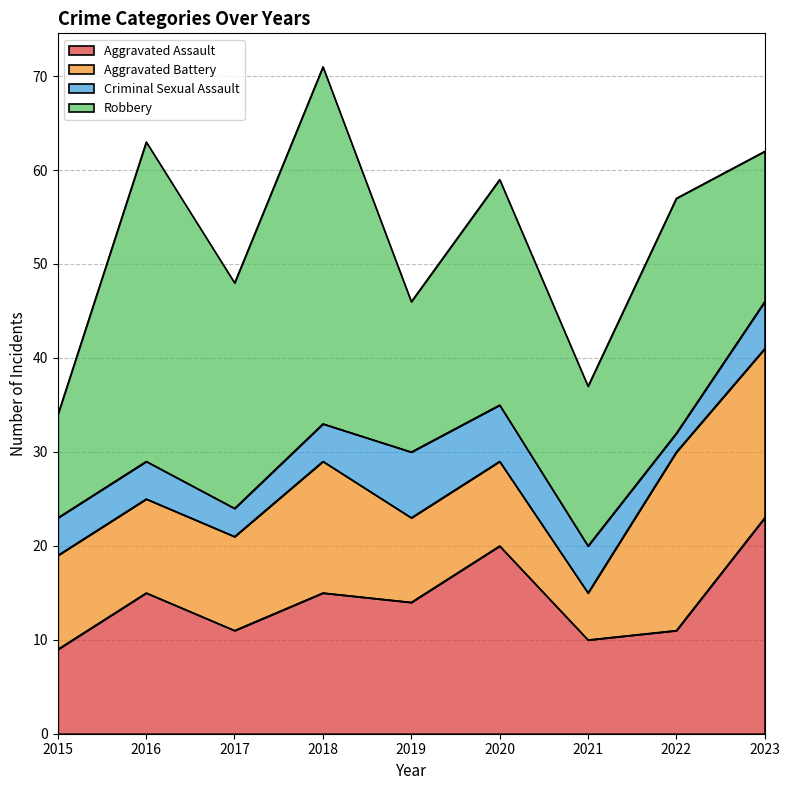

What is the difference between the maximum and second lowest values in the Robbery series?

22